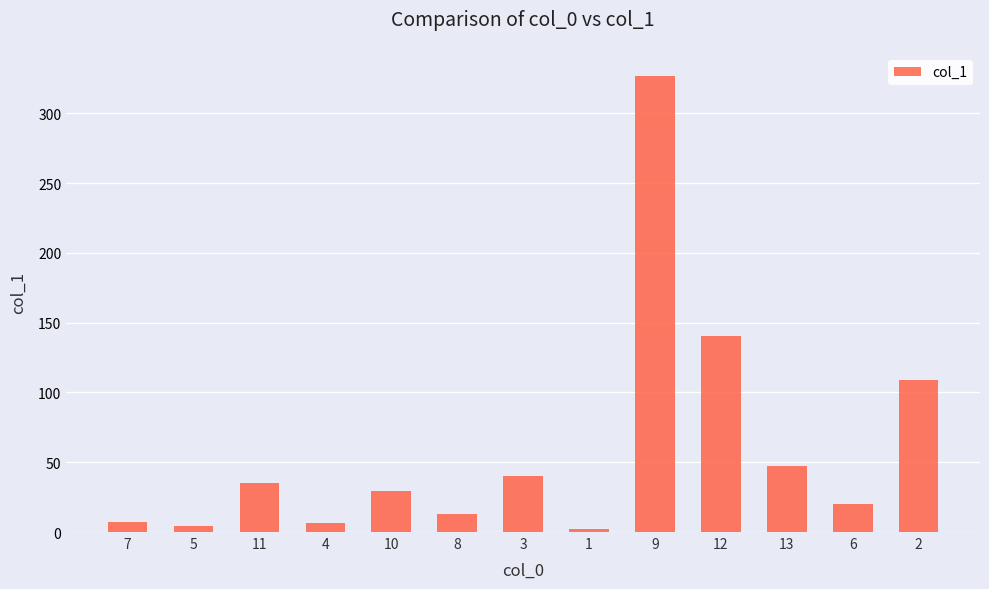

The chart shows a value of 327.1 at 9. True or false?

True